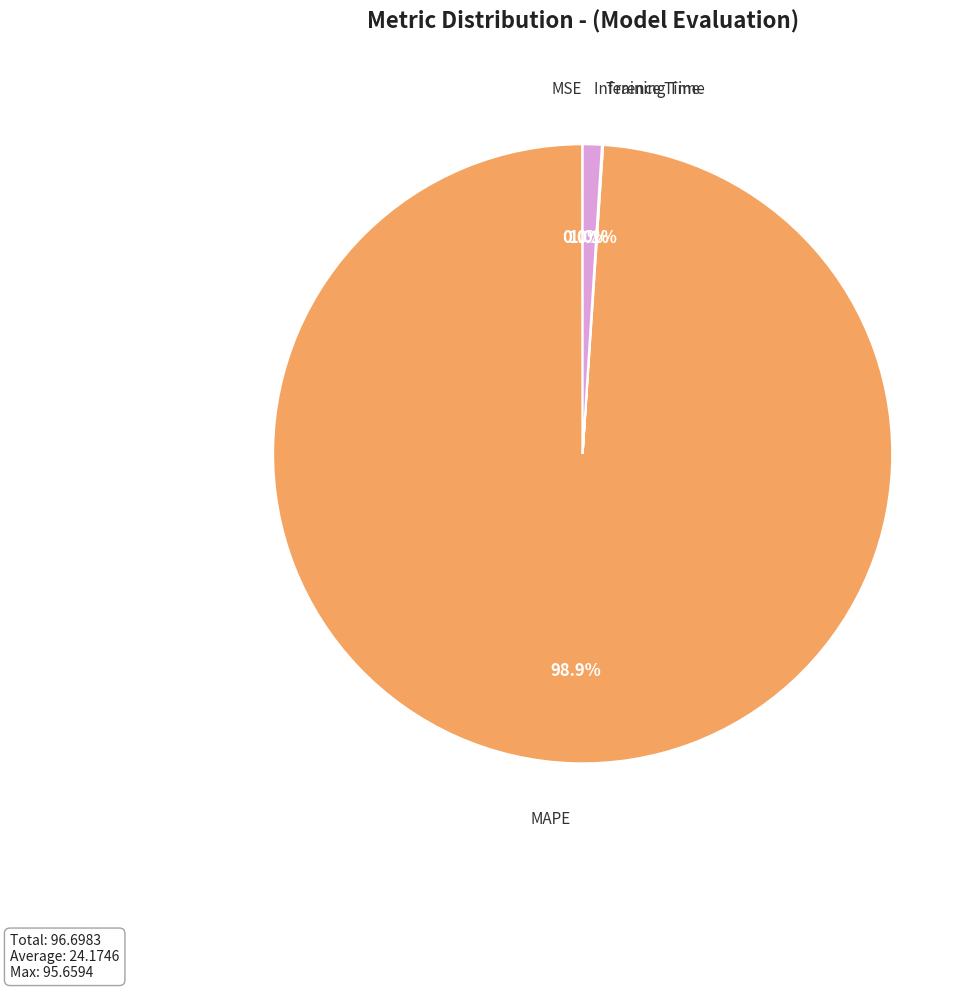

Is there a majority slice in this chart?

Yes